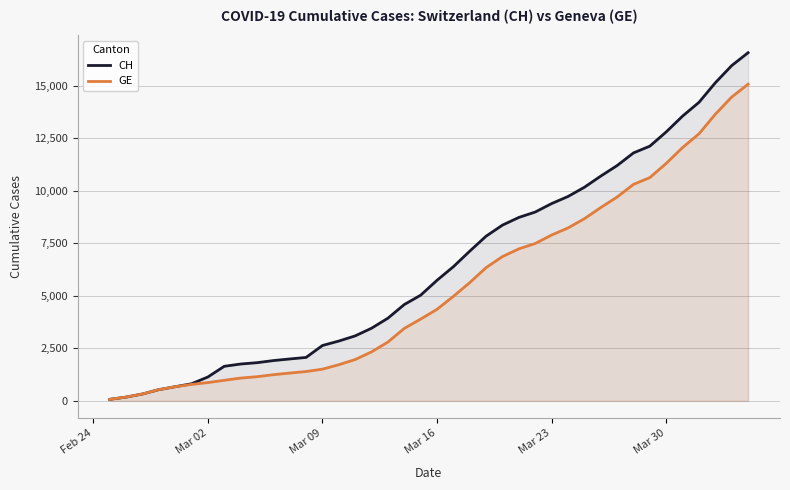

The value of GE at Mar 02 is 870. True or false?

True